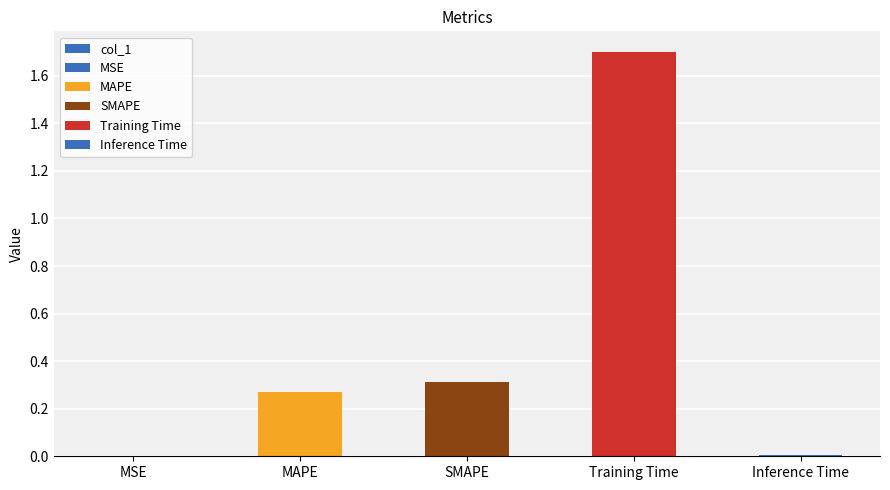

What is the change in value from MAPE to Training Time?

+1.4